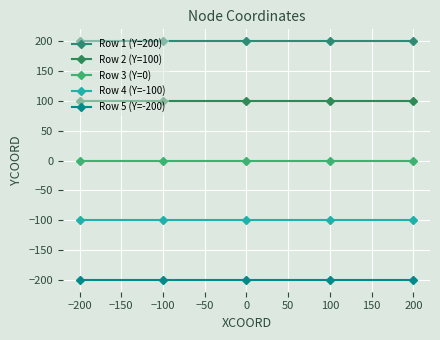

What is the greatest value displayed?

200